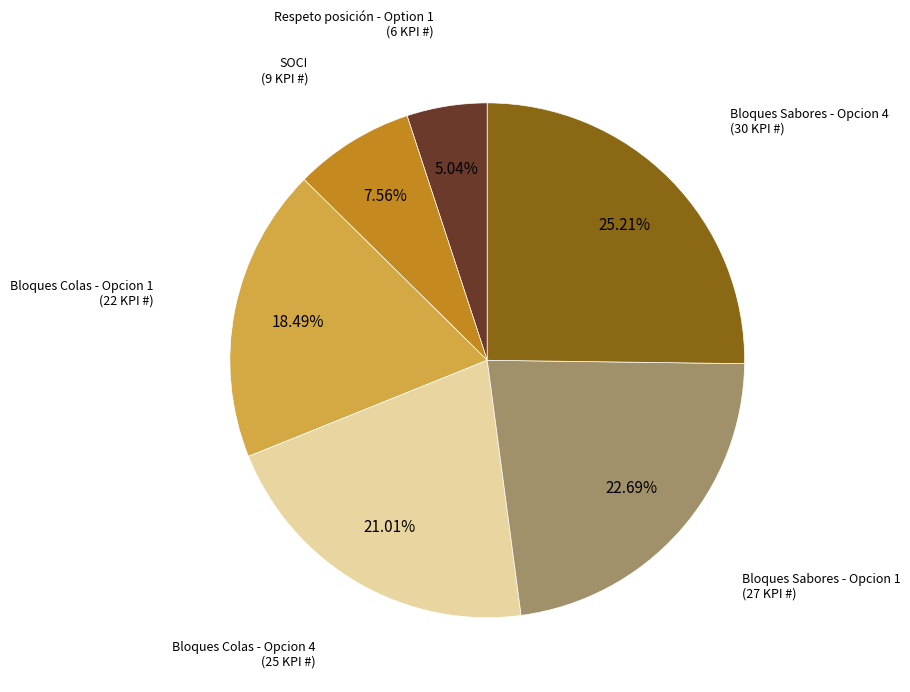

Which slice is the largest?

Bloques Sabores - Opcion 4